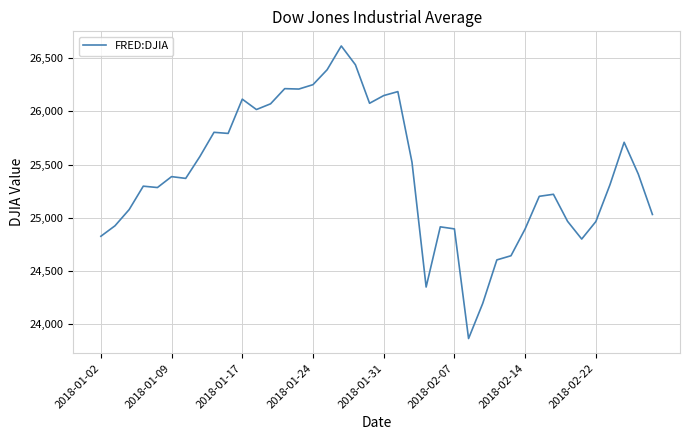

What is the smallest value displayed?

23860.5